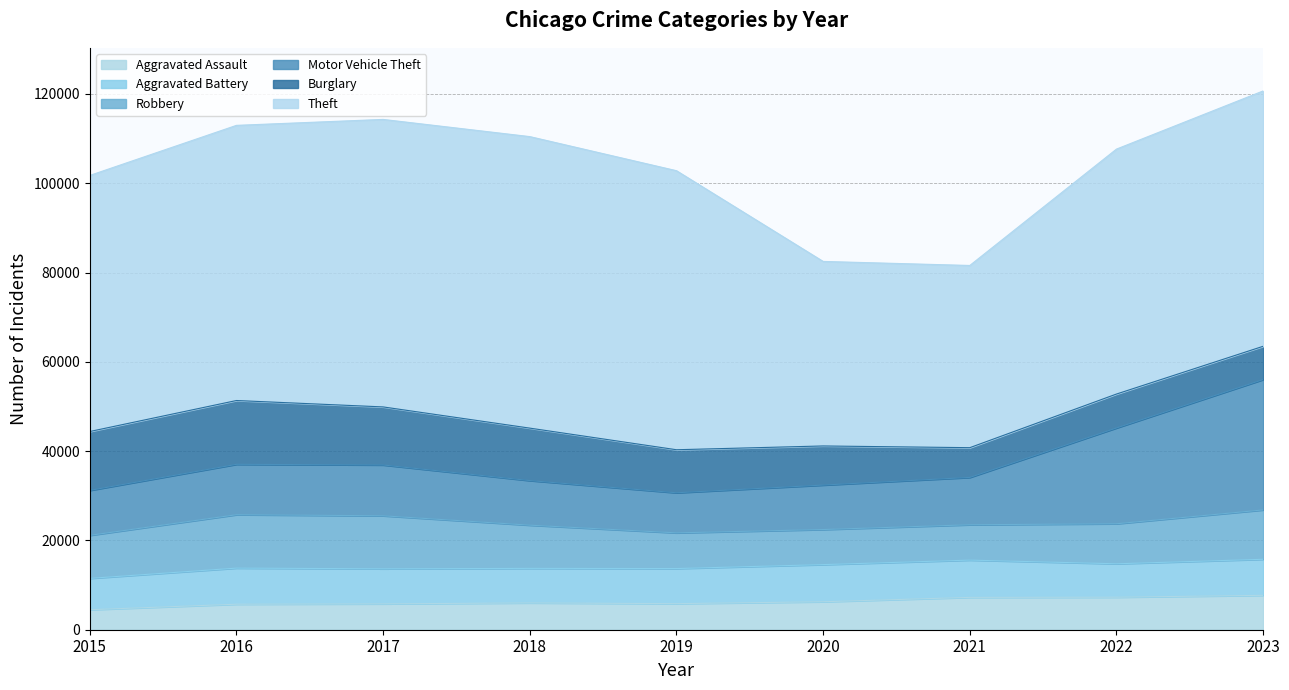

True or false: Theft has a value of 64386 at 2017.

True